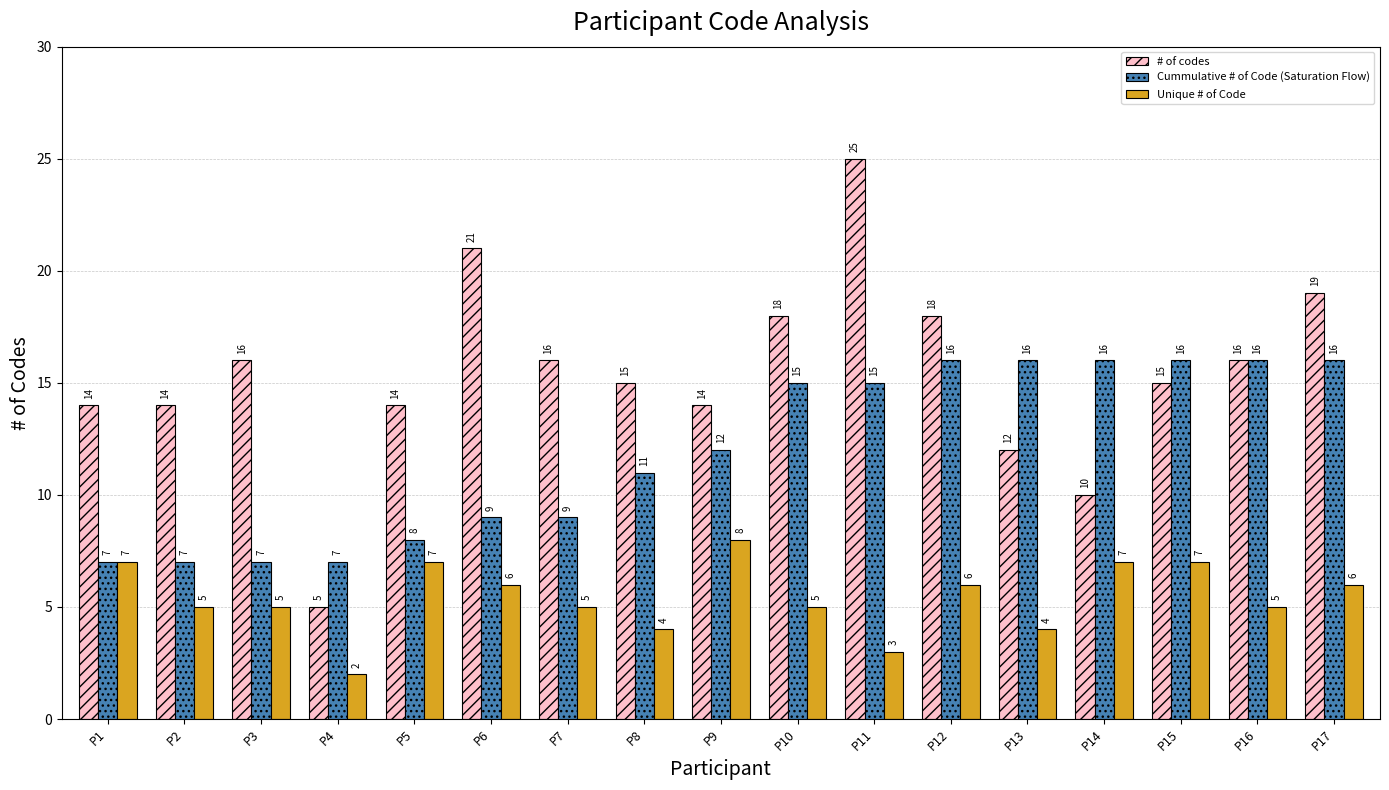

What is the value of the # of codes bar at the 14th from the left?

10